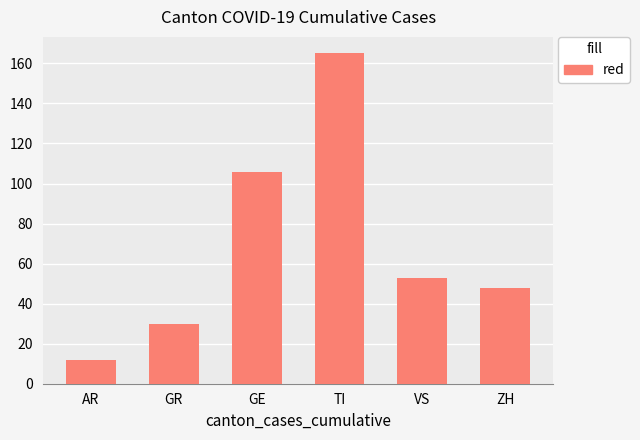

What is the minimum value shown in the chart?

12